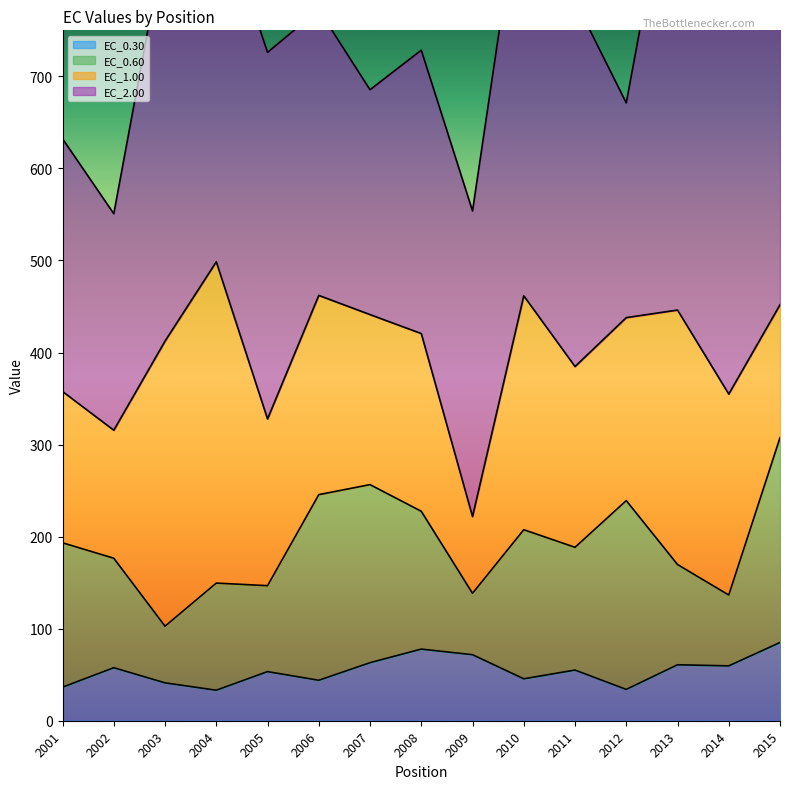

Which series has the largest total across all categories?

EC_2.00